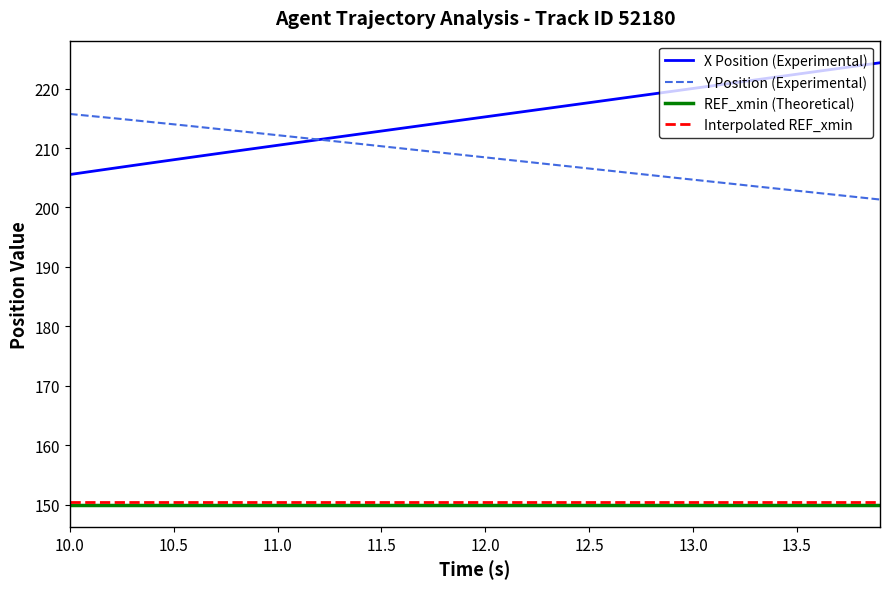

True or false: REF_xmin (Theoretical) and X Position (Experimental) intersect in this chart.

False